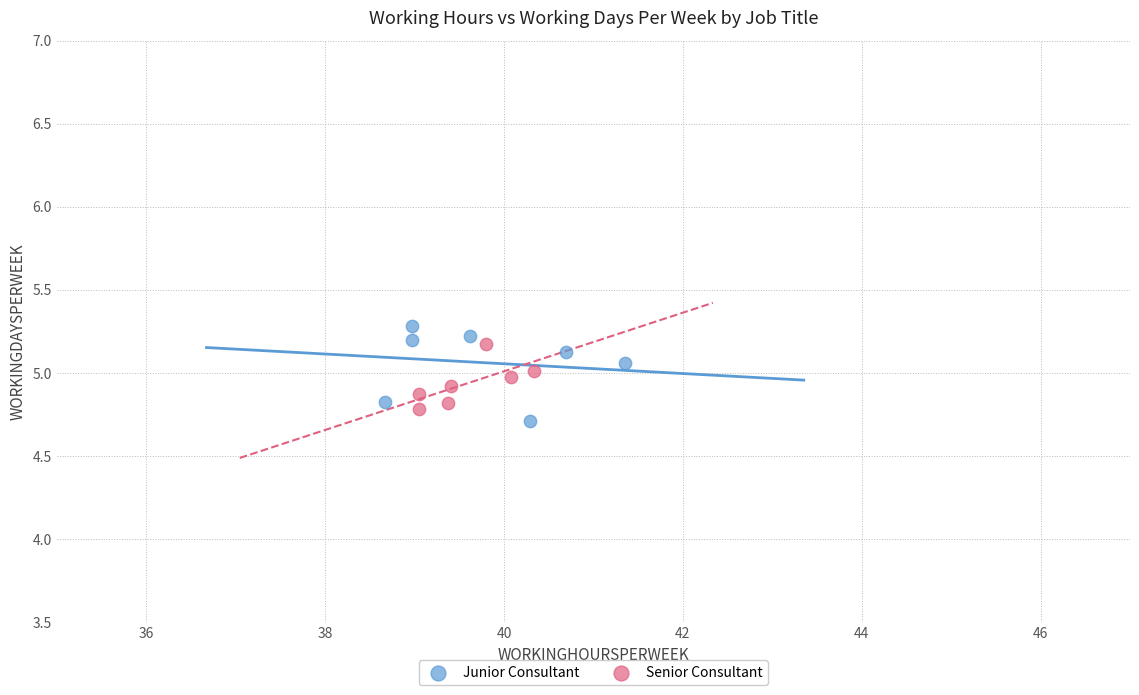

Which series has the largest Y range (max minus min)?

Junior Consultant